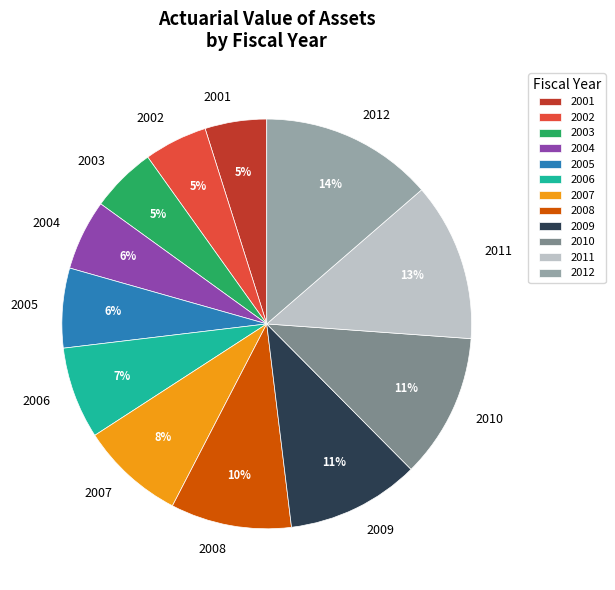

To the nearest percent, what percentage of the pie is 2012?

14%